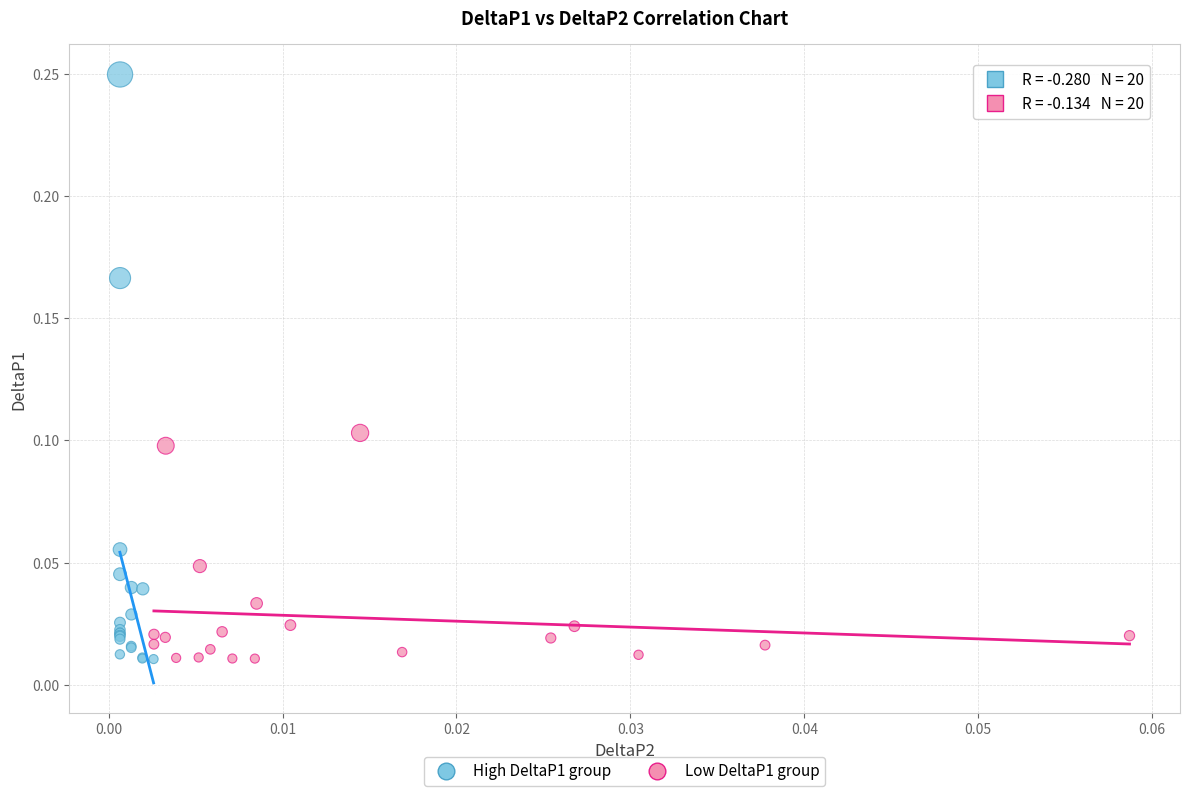

Which series contains the highest Y value?

High DeltaP1 group